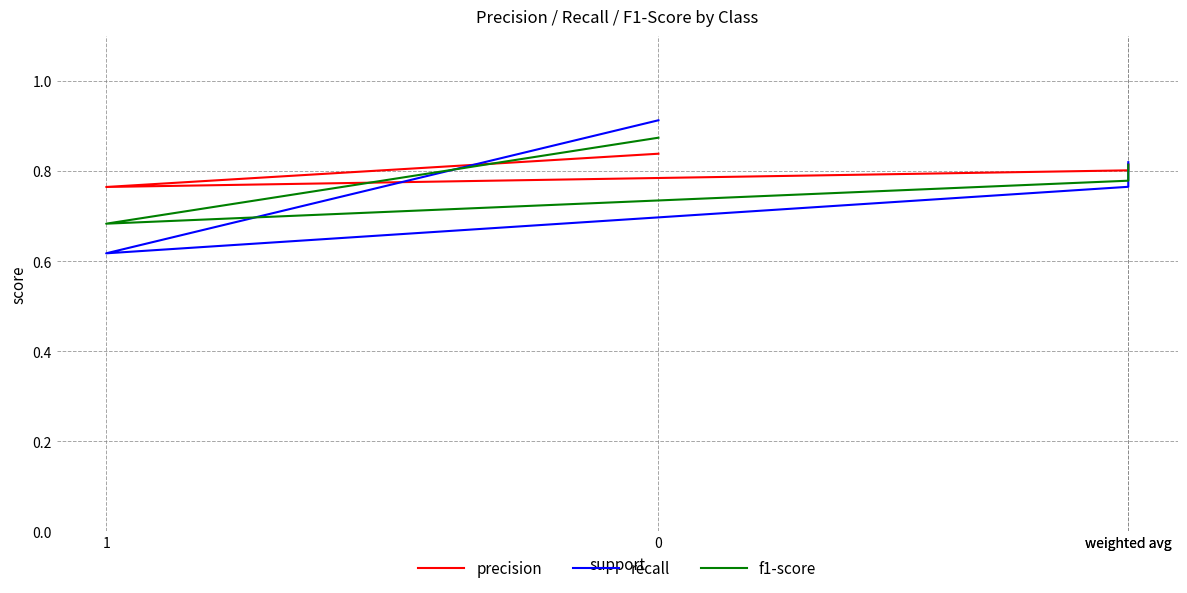

What is the maximum value for precision?

0.8